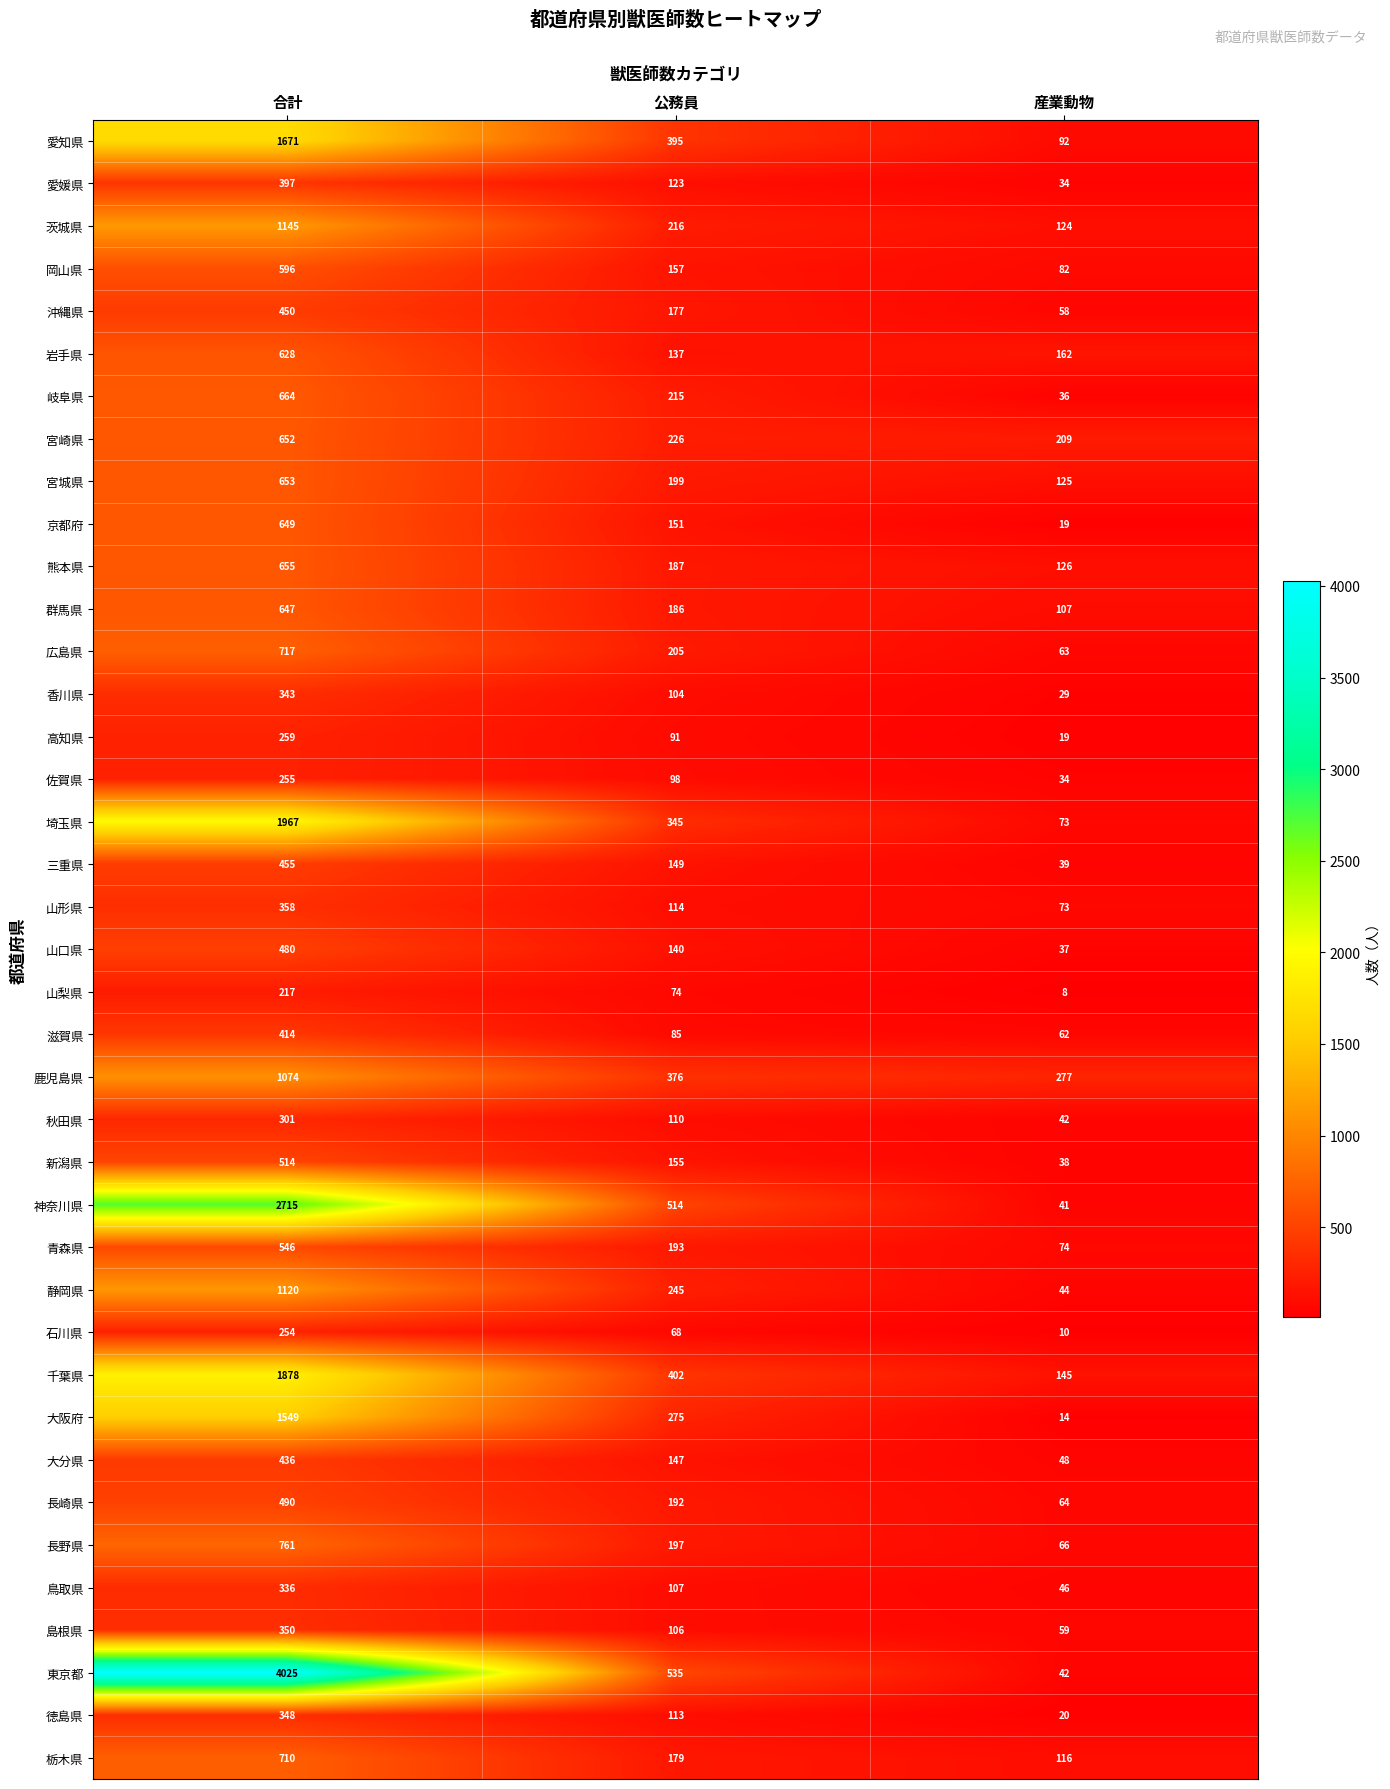

Count the number of categories in the chart.

3